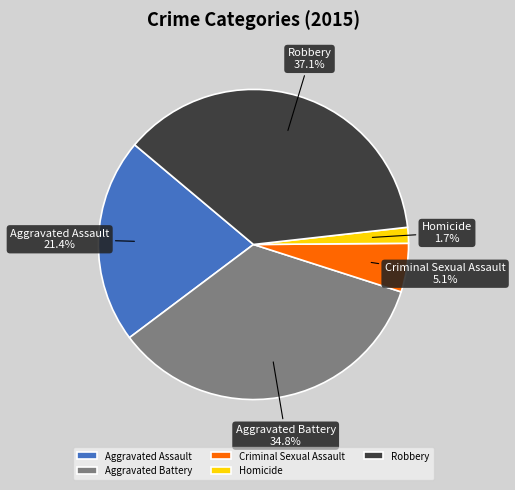

How many slices are in this pie chart?

5